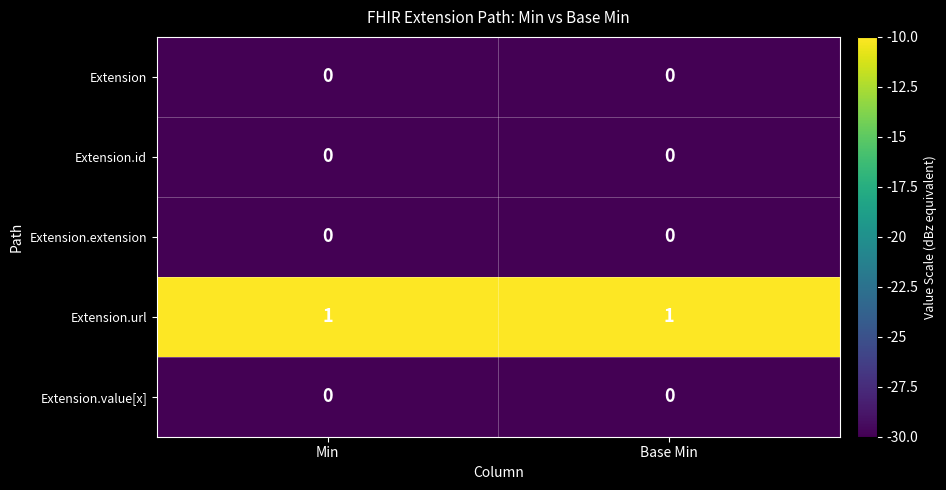

Is it true that Extension equals 0 at Min?

True